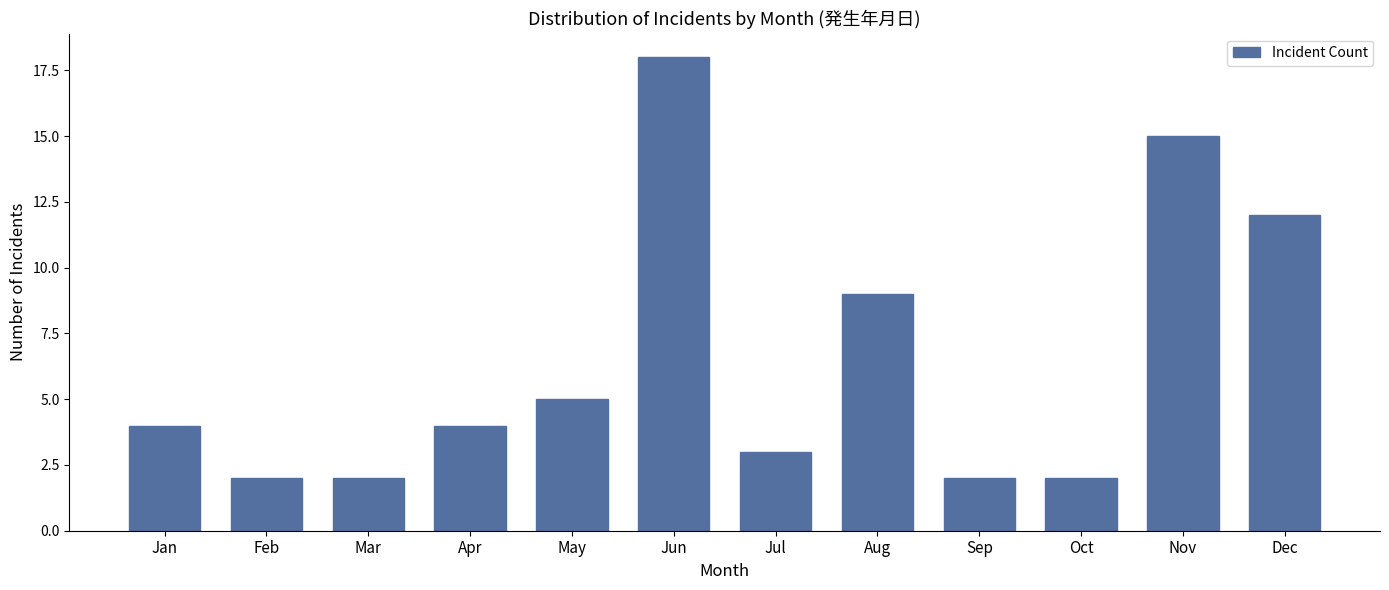

Reading left to right, list all the values displayed in this chart.

4	2	2	4	5	18	3	9	2	2	15	12